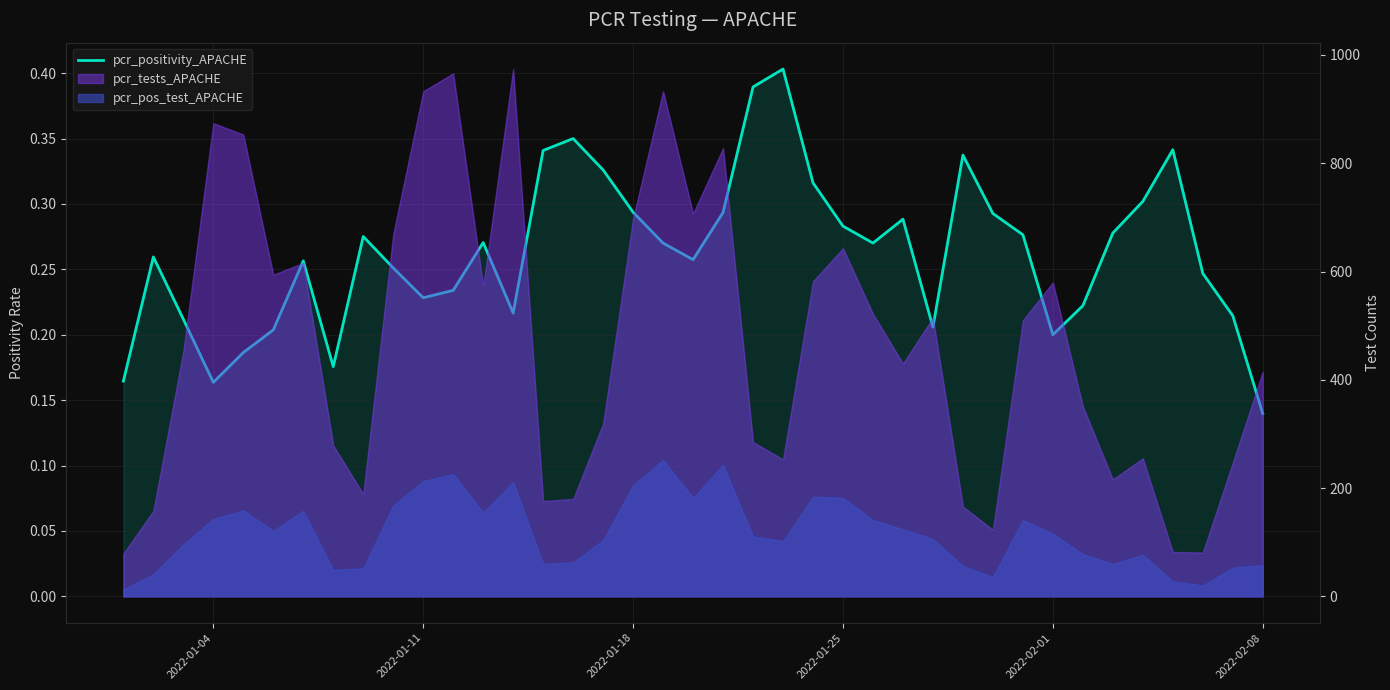

What is the greatest value displayed?

0.4